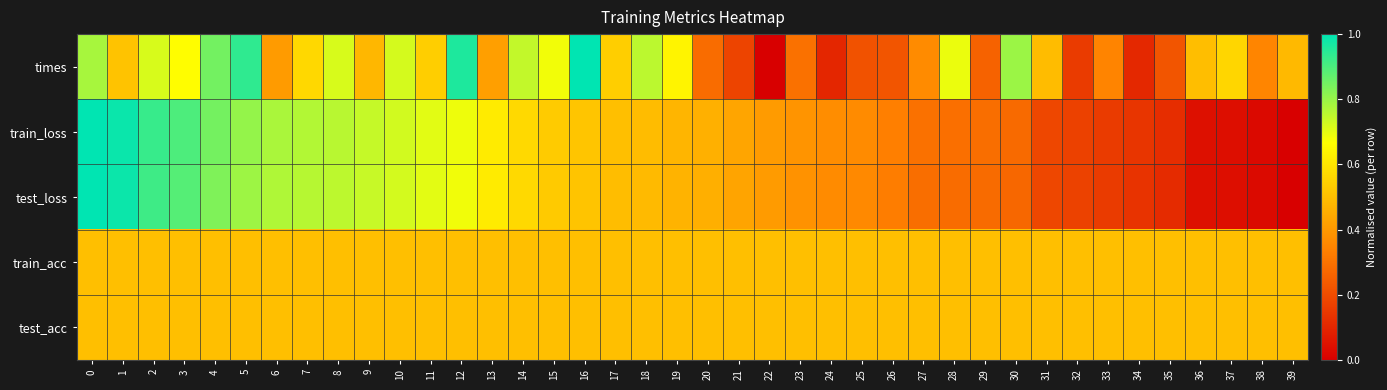

Which has a higher value, 37 or 28?

28